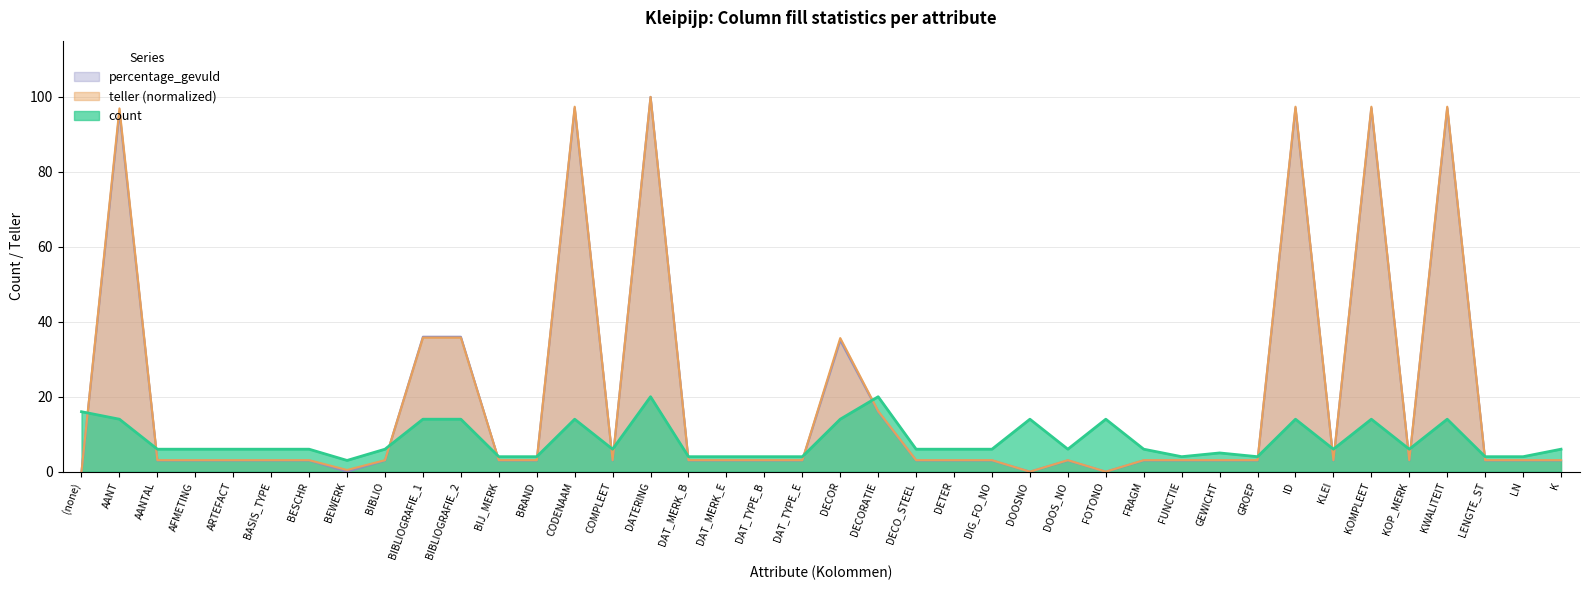

Is it true that percentage_gevuld equals 4.9 at COMPLEET?

False